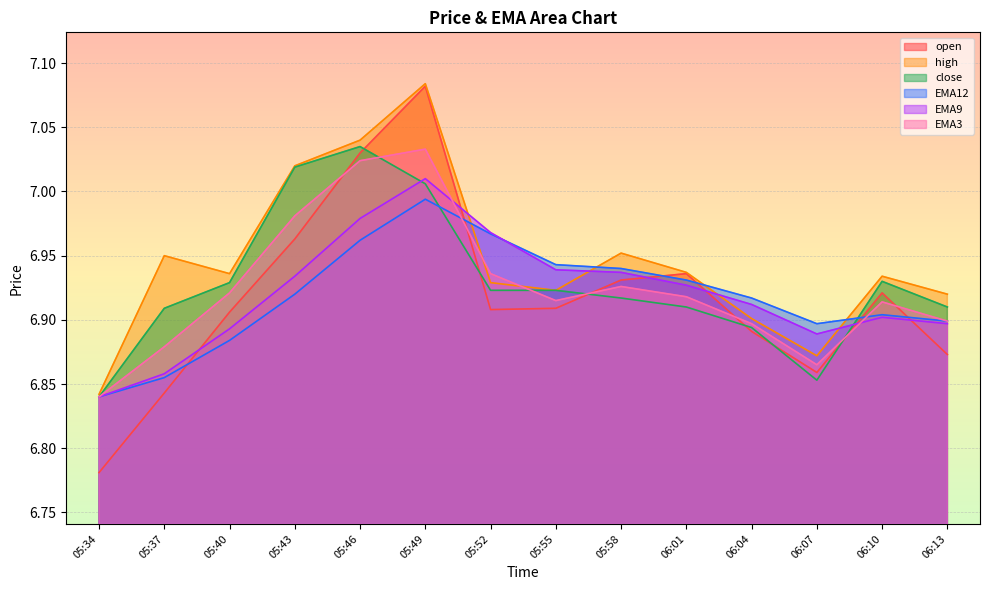

What are all the series names shown in the legend?

open, high, close, EMA12, EMA9, EMA3